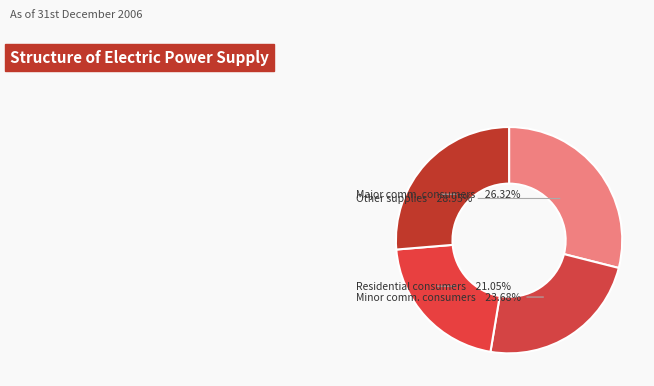

Is there any slice that represents more than half of the pie?

No